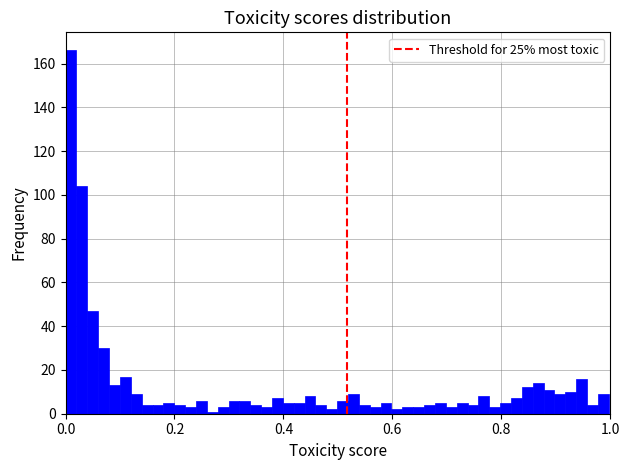

Read against the x-axis, roughly where is the centre of the tallest bar?

0.02